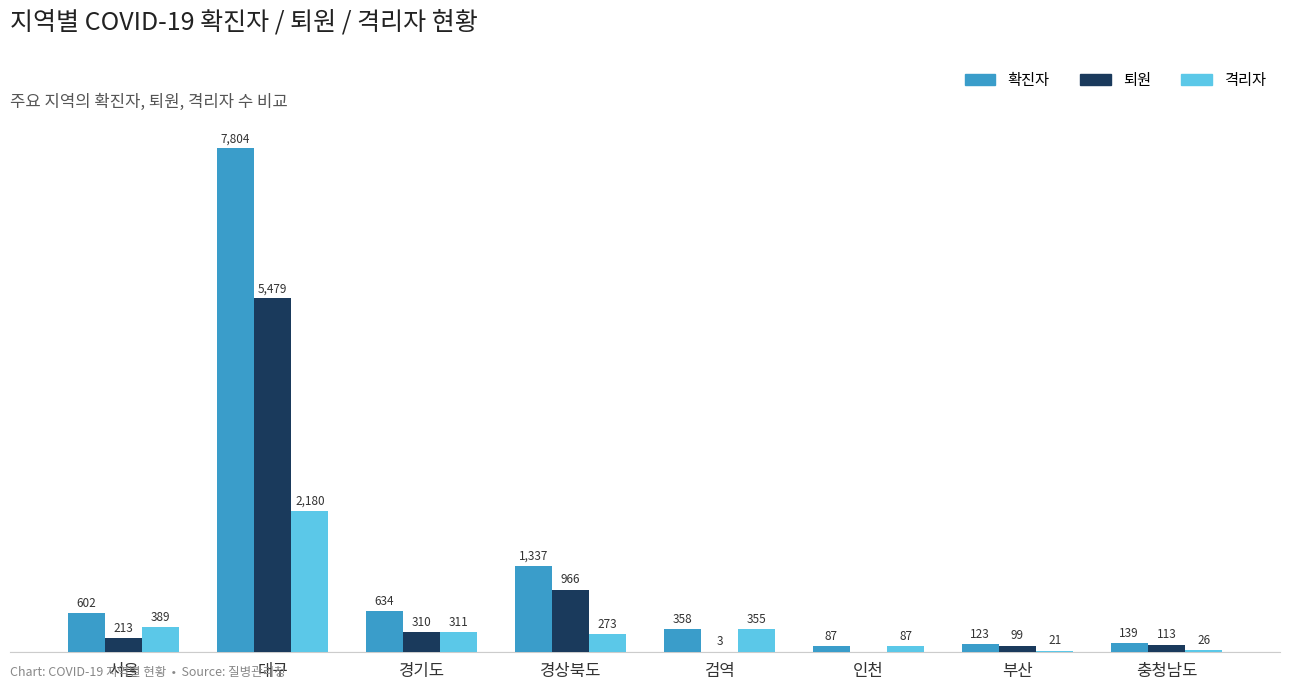

Where does the 격리자 series first go above 311?

서울